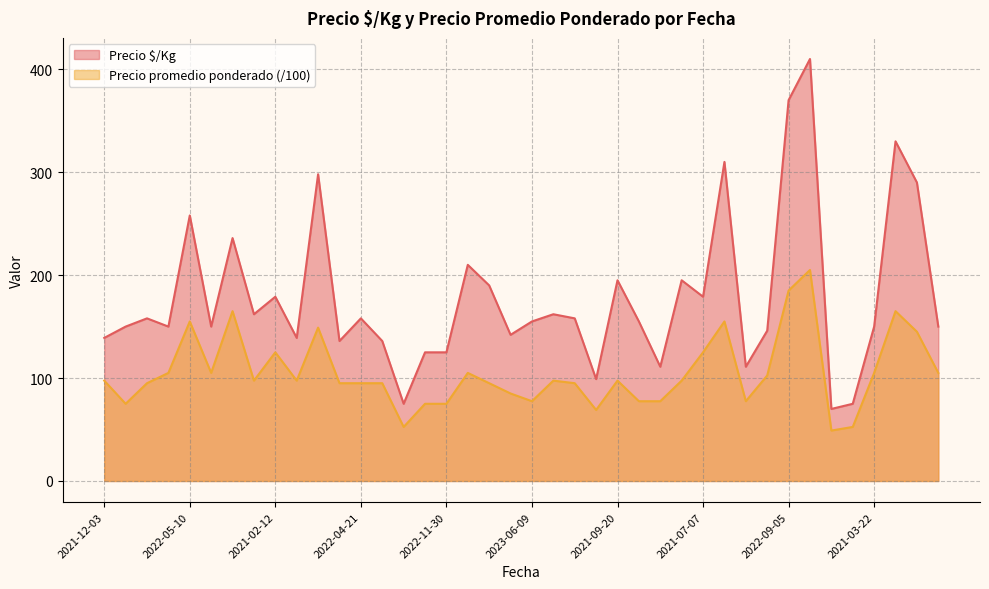

The value of Precio $/Kg at 2021-02-12 is 179.0. True or false?

True